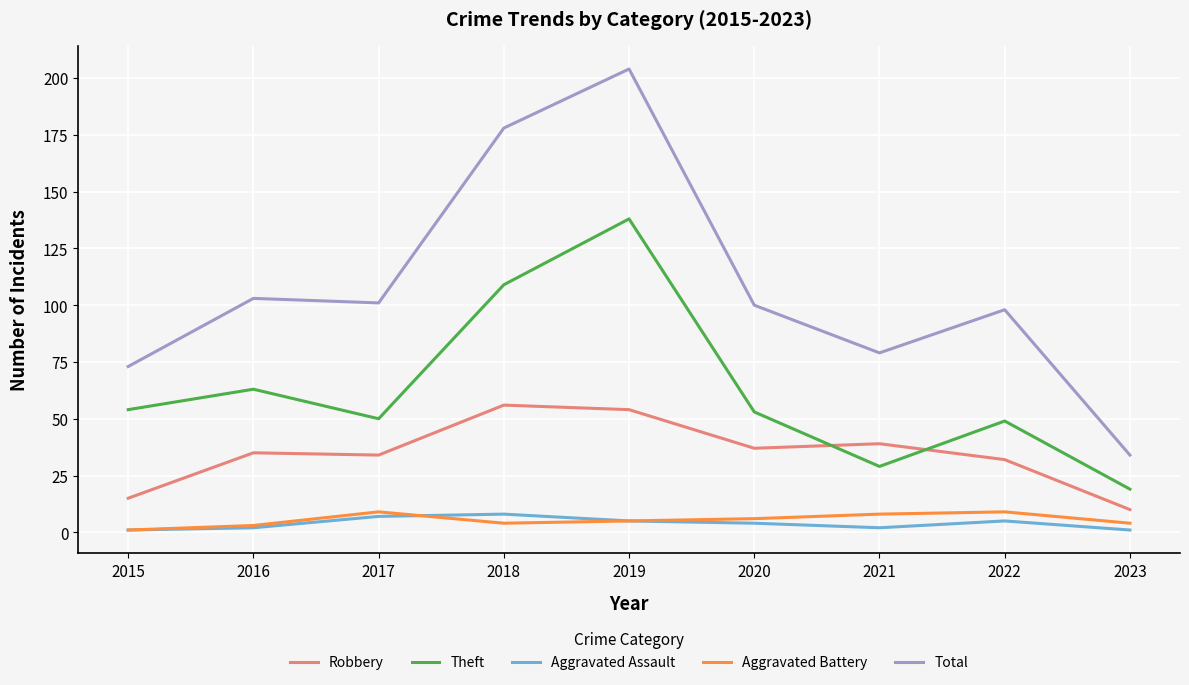

Between 2019 and 2022, which series saw the biggest shift?

Total